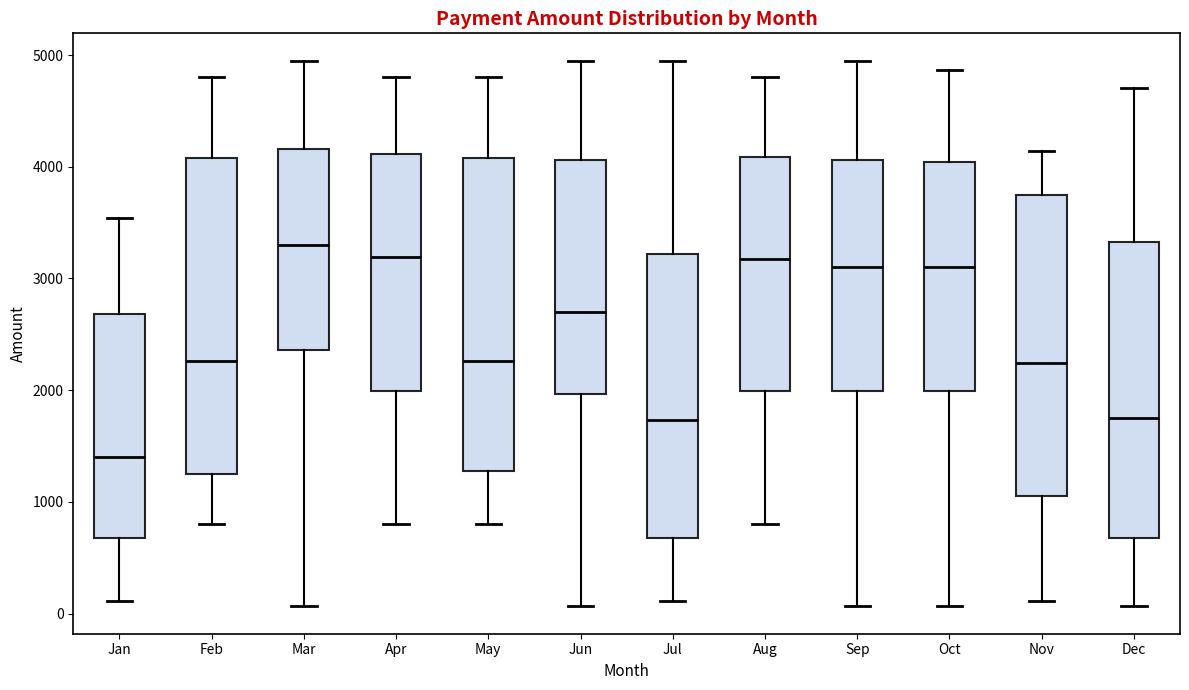

Where is the lower edge of the box for Oct on the y-axis? The values are not printed on the chart, so give them approximately, as read against the axis.

2000